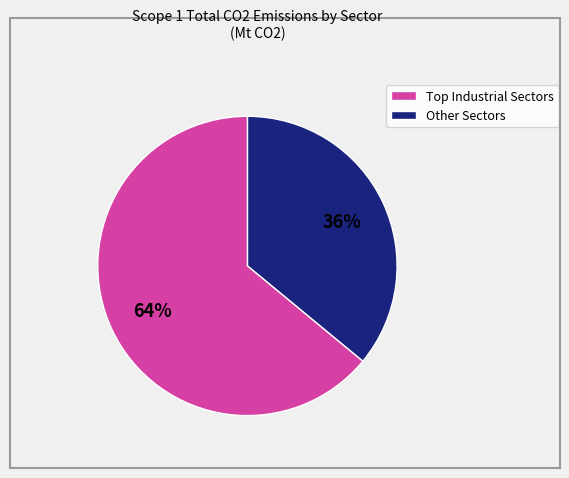

Is there any slice that represents more than half of the pie?

Yes